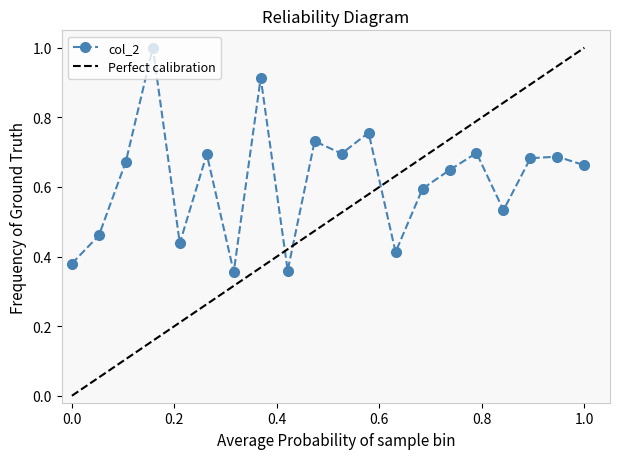

What is the maximum value shown in the chart?

1.0